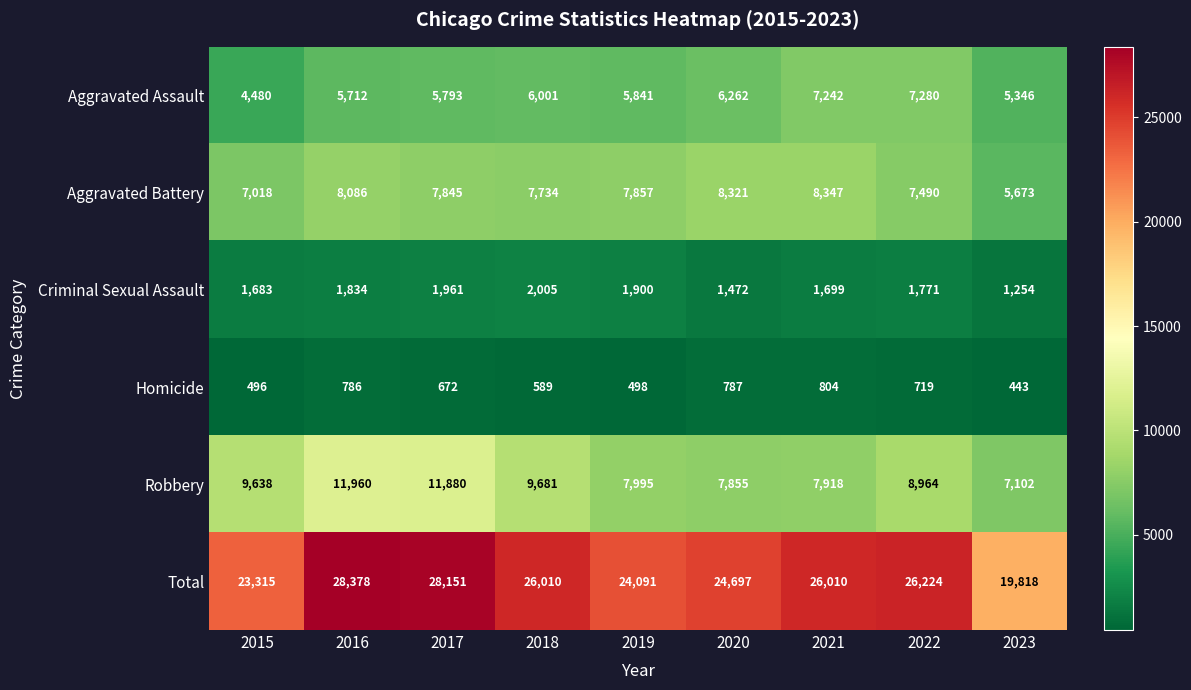

Is it true that Total equals 16033 at 2019?

False